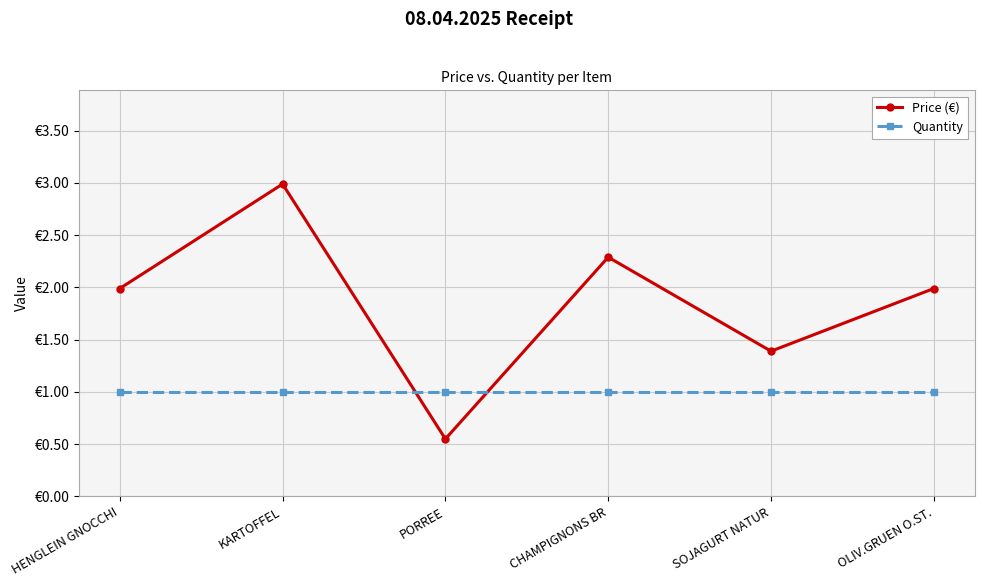

Is the value of Quantity at OLIV.GRUEN O.ST. greater than the value of Price (€) at SOJAGURT NATUR?

No